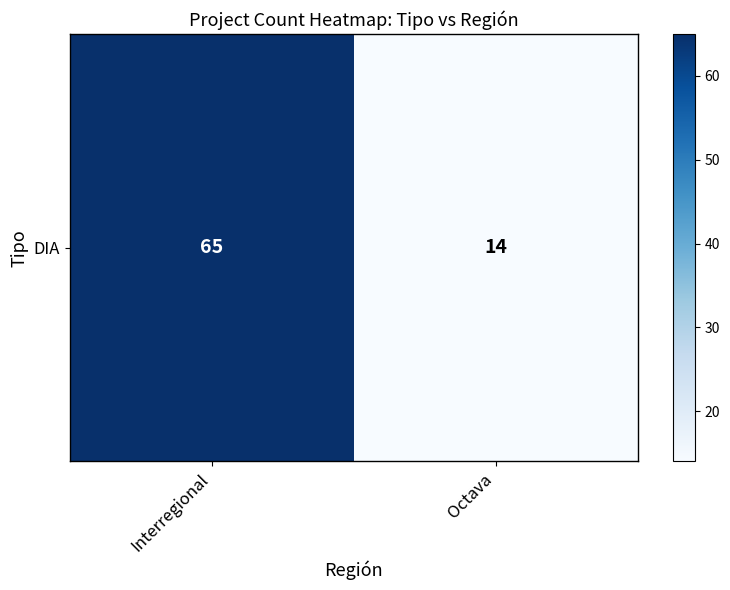

Which has a higher value, Octava or Interregional?

Interregional